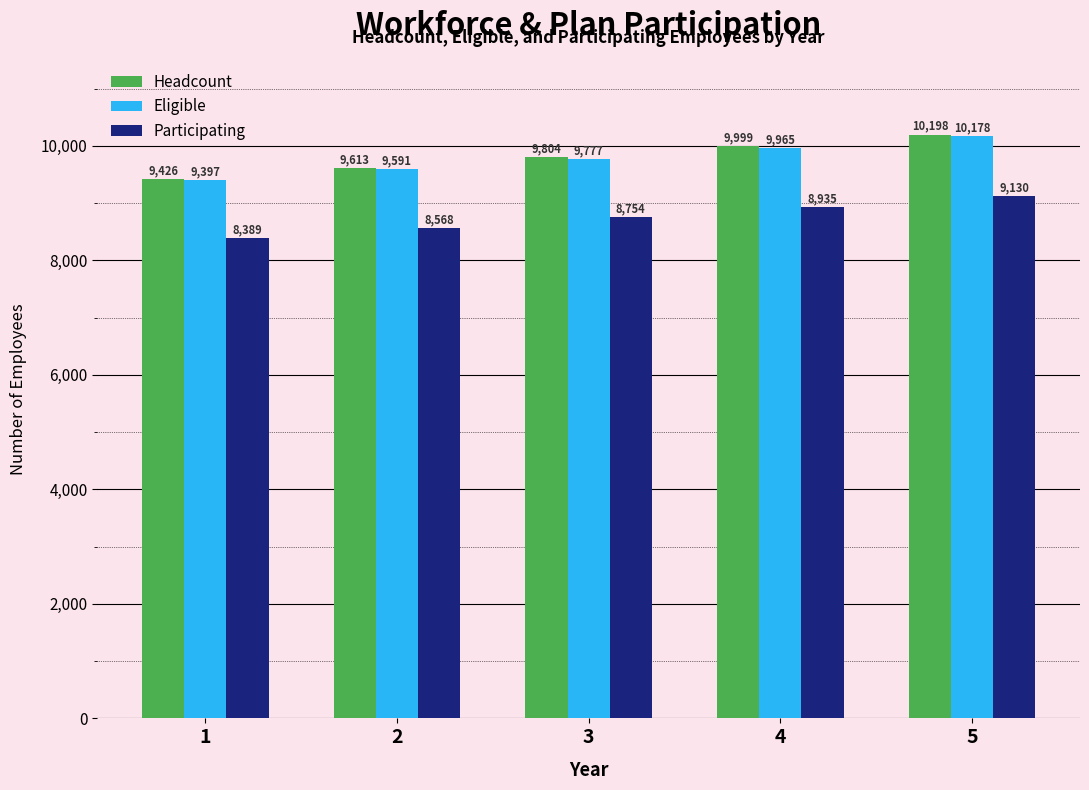

True or false: Participating has a value of 14293 at 3.

False